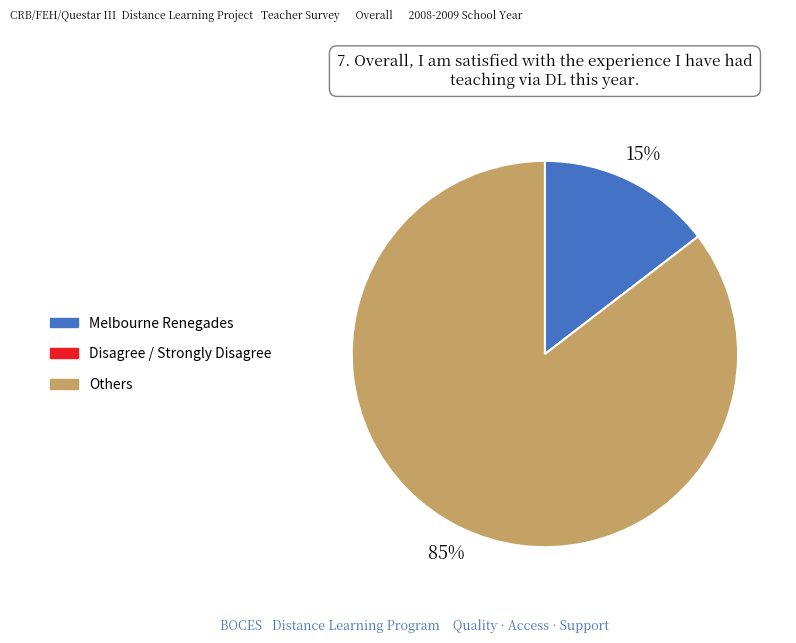

To the nearest percent, what is the average slice percentage?

50%